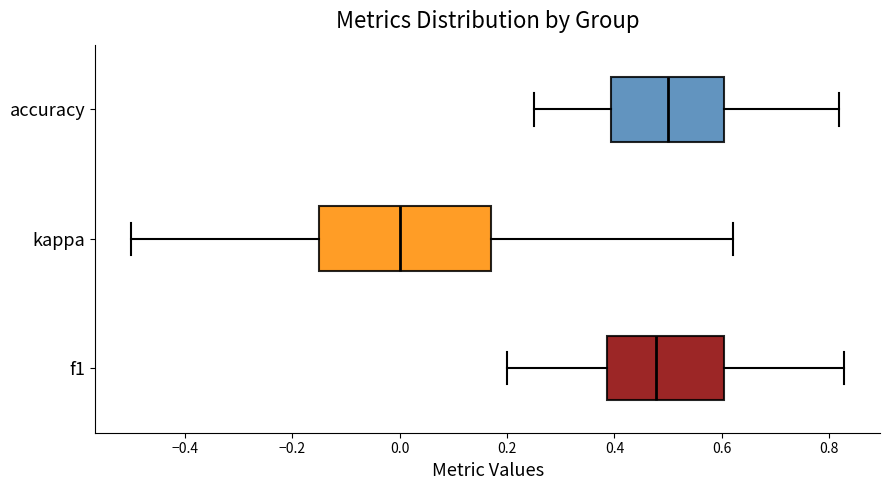

Which box has the furthest to the left median line?

kappa